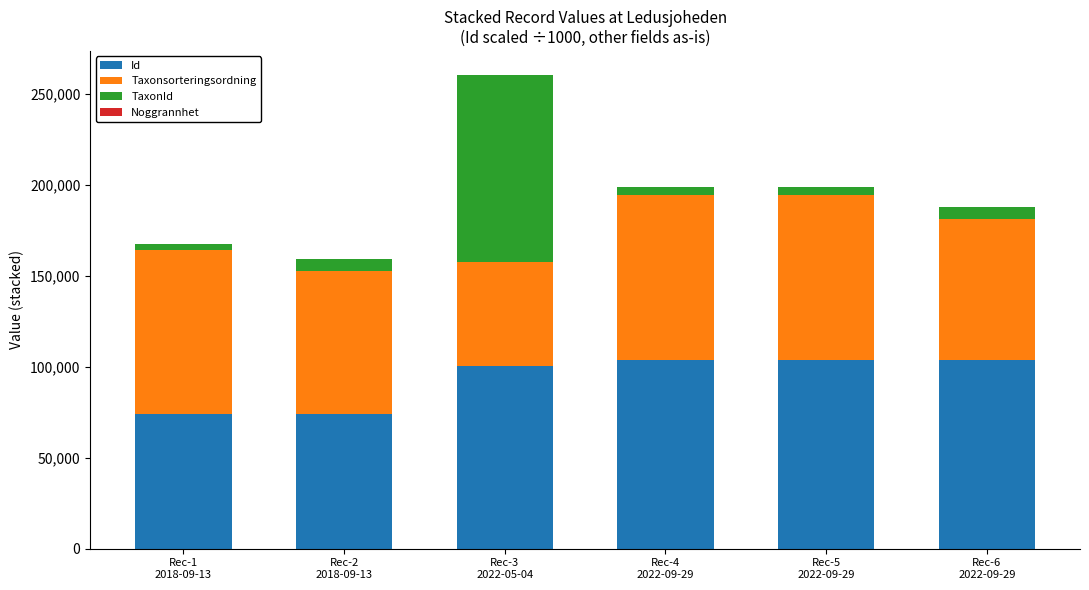

What is the sum of all Id values?

559745.0